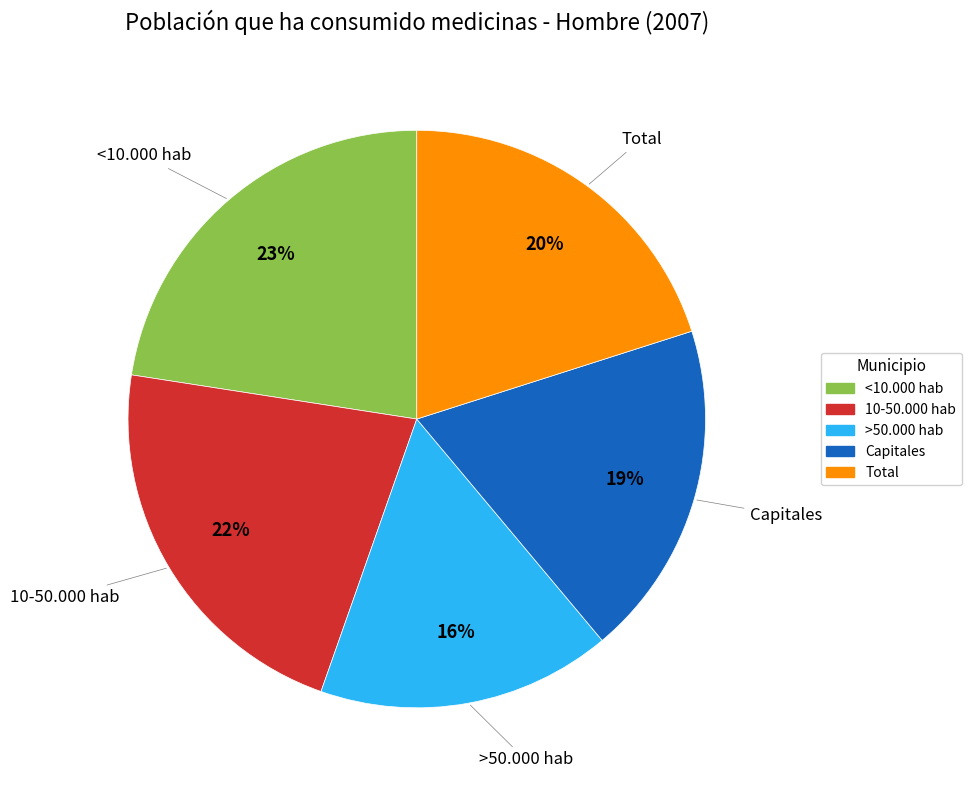

What percentage is the Total slice, to the nearest percent?

20%